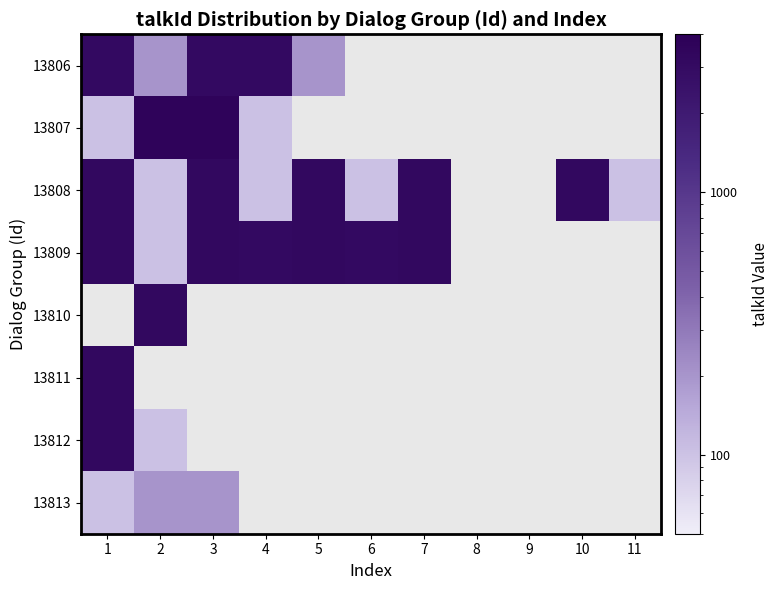

What is the smallest value displayed?

101.0